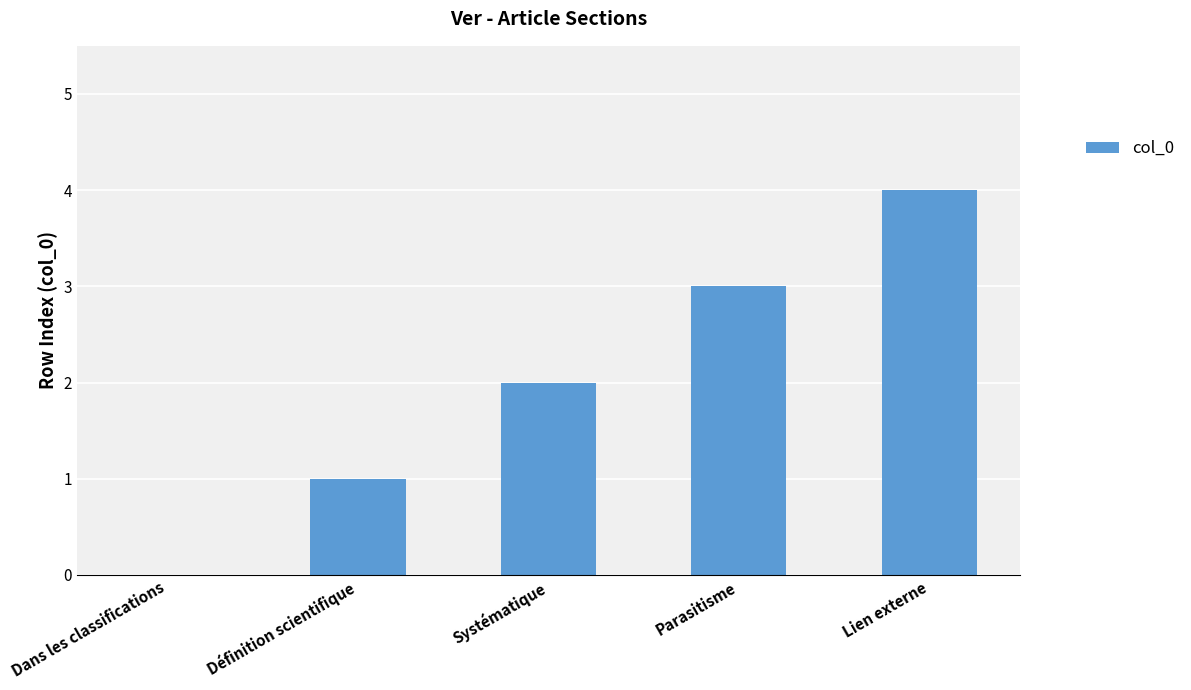

Which category has the highest value across all series?

Lien externe